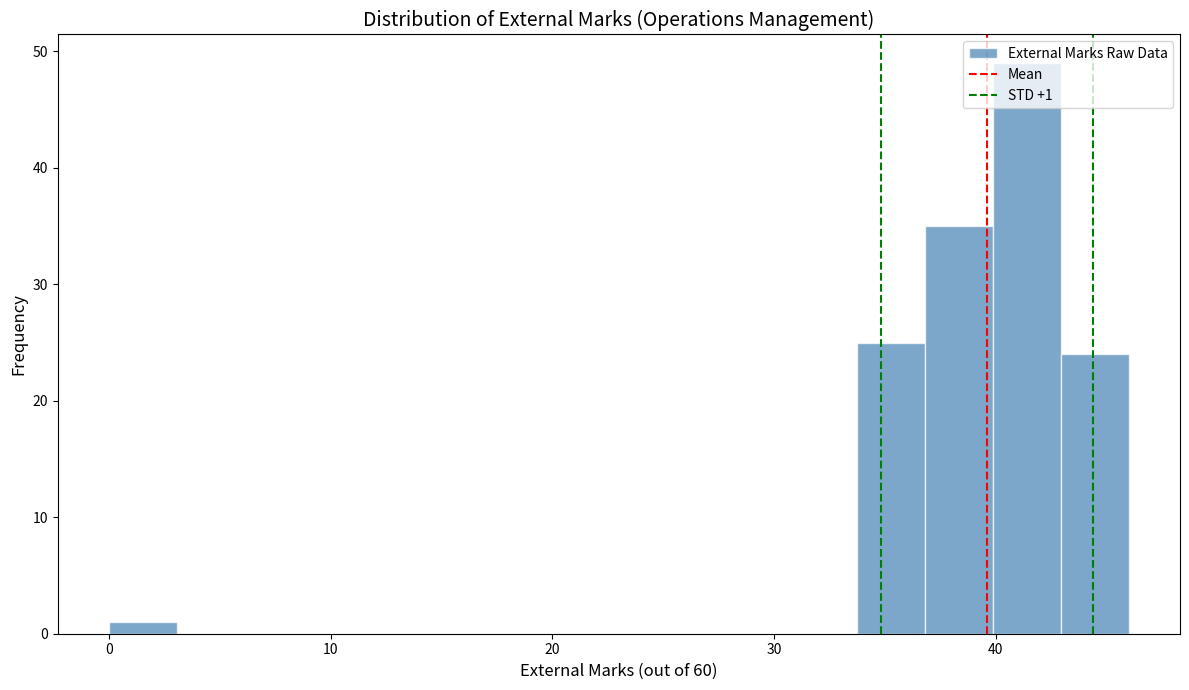

Around what value on the x-axis is the tallest bar? Give the approximate position of its centre, as read against the axis.

41